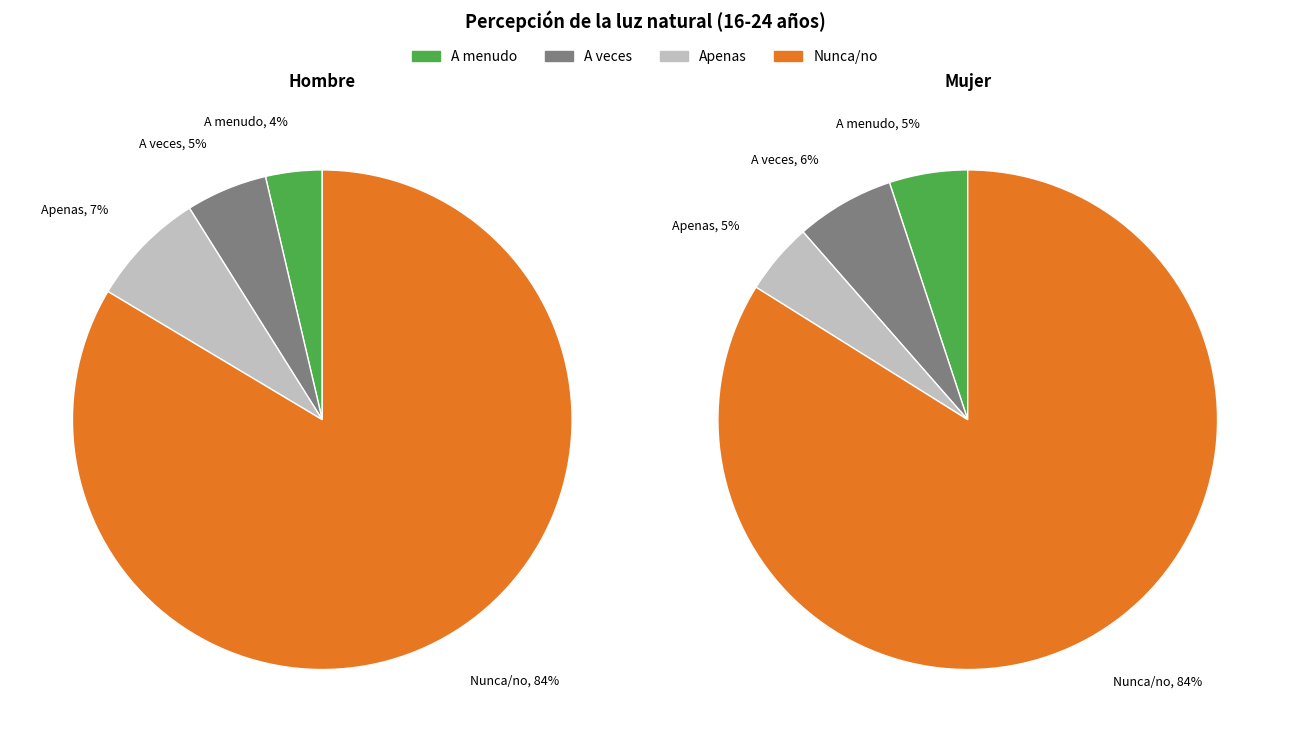

Is Nunca/no the majority of the pie?

Yes